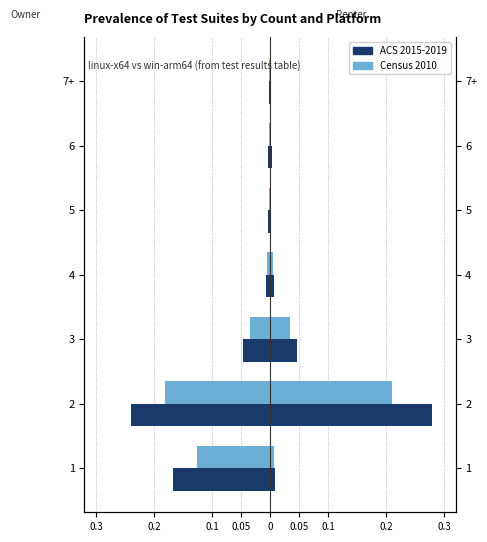

What is the difference between the maximum and minimum values in the Census 2010 series?

0.2